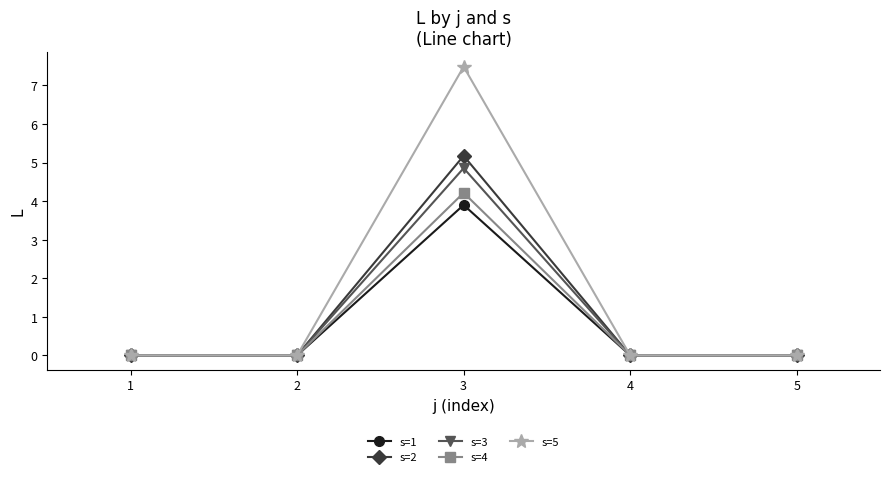

In s=4, how many points are higher than both neighbors (excluding endpoints)?

1